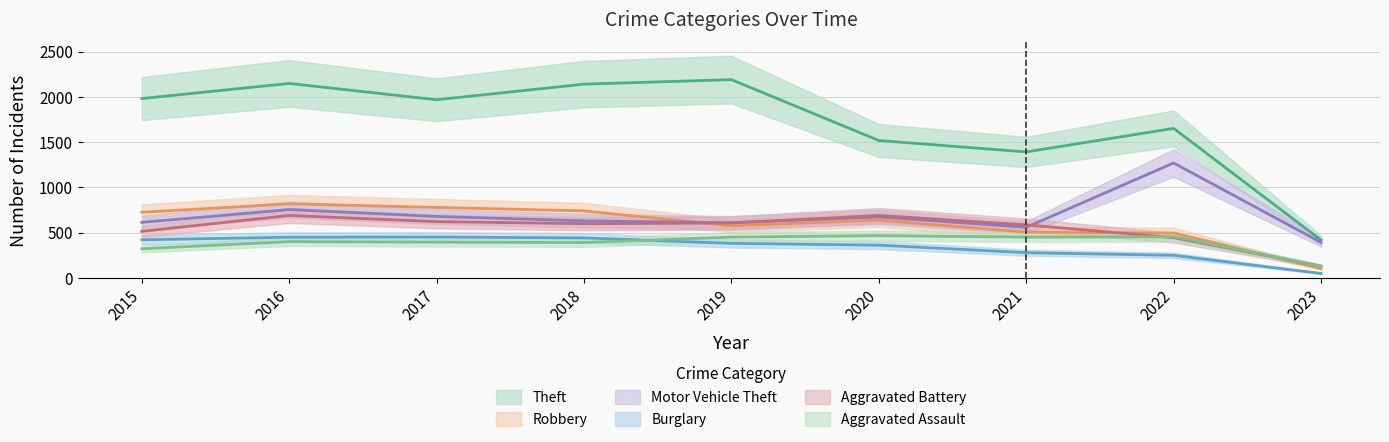

What is the approximate value of Theft at 2021?

1392